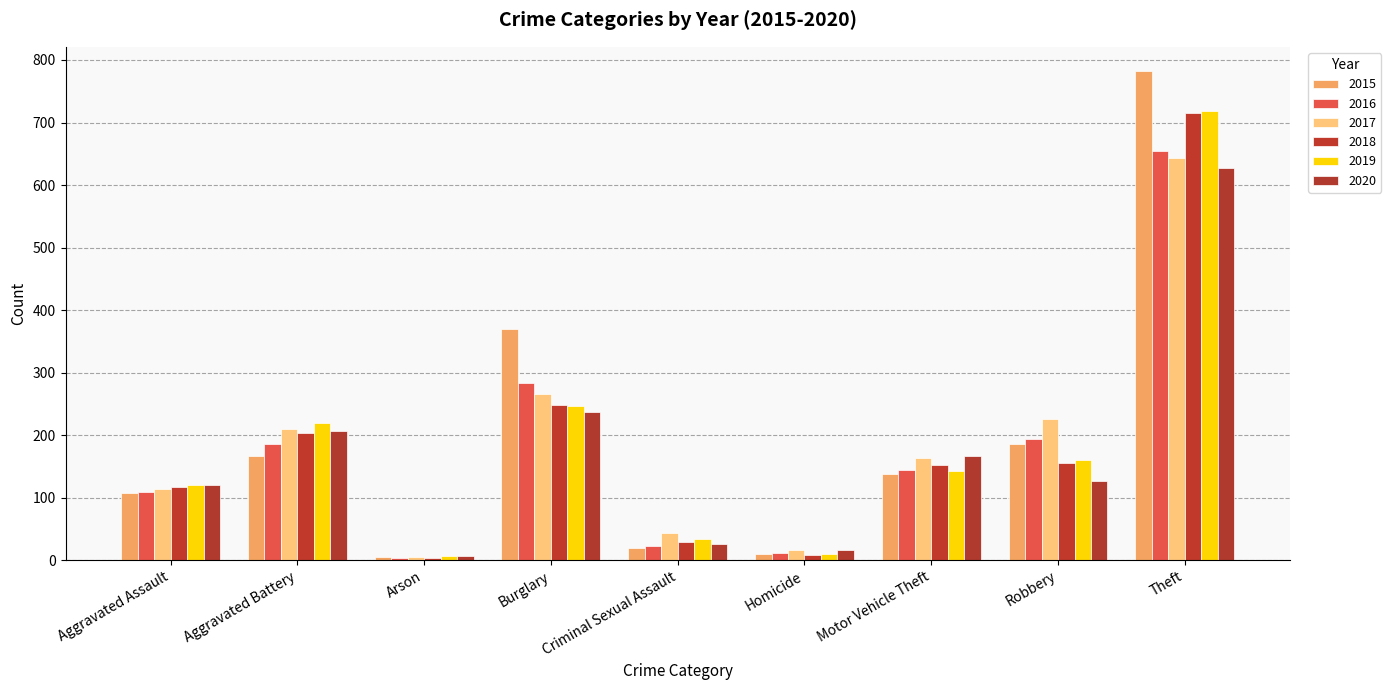

What is the difference between the maximum and minimum values in the 2015 series?

777